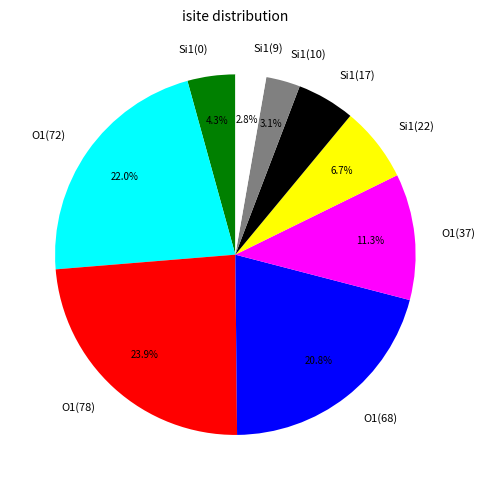

To the nearest percent, what is the difference between the largest and smallest slice percentages?

21%